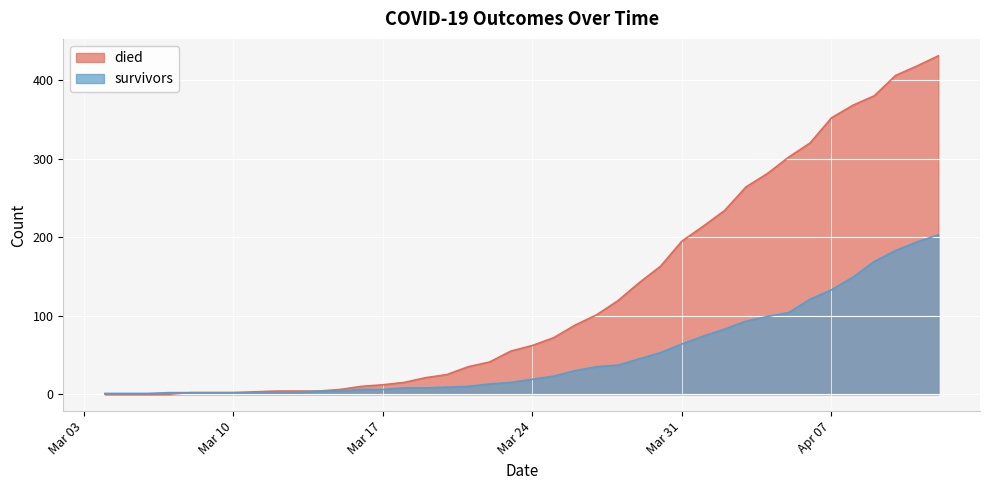

Reading right to left, what are all the values shown in this chart?

died: 431	418	406	380	368	352	320	302	281	264	234	214	195	163	142	119	101	88	72	62	55	41	35	25	21	15	12	10	6	4	4	4	3	2	2	2	0	0	0	0
survivors: 203	194	183	169	149	133	121	104	99	93	83	74	64	53	45	37	35	30	23	19	15	13	10	9	8	8	6	6	4	4	2	2	2	2	2	2	2	1	1	1